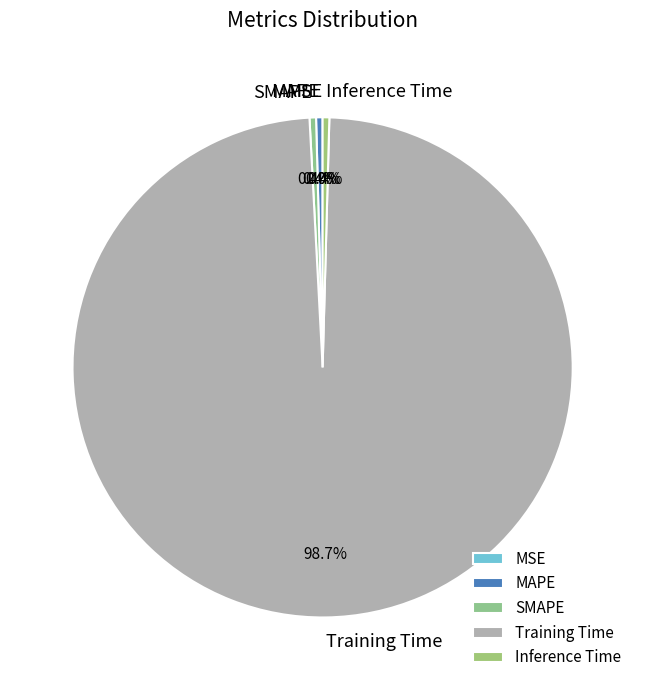

Which has a higher value, Training Time or Inference Time?

Training Time